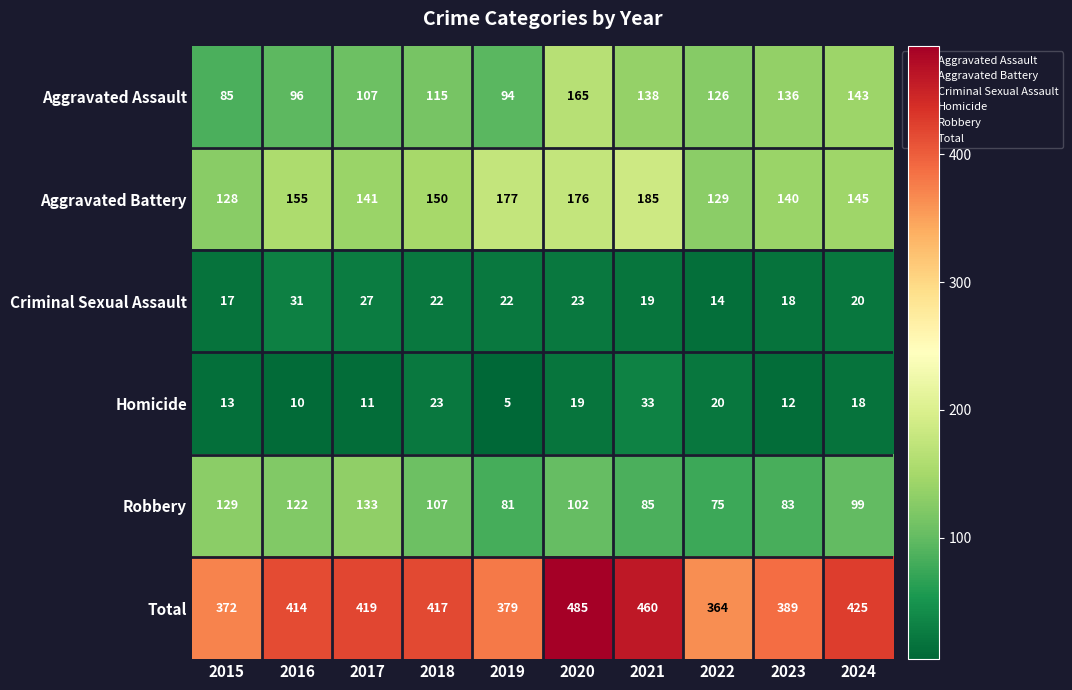

What is the spread (max minus min) of values at 2022?

350